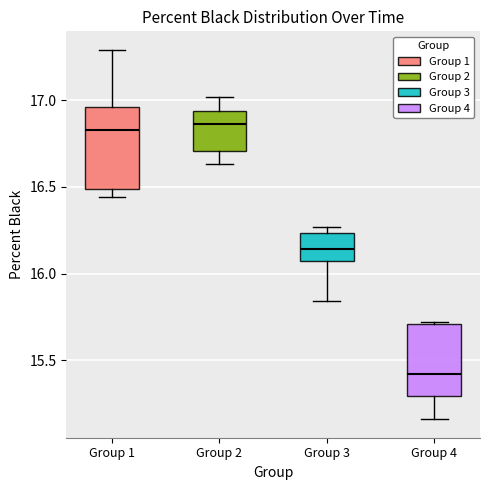

Reading left to right, read every box against the y-axis: the position of its median line, the range the box covers, and the ends of its whiskers. The values are not printed on the chart, so give them approximately, as read against the axis.

Group 1: median 16.85, box 16.50 to 16.95, whiskers 16.45 to 17.30
Group 2: median 16.85, box 16.70 to 16.95, whiskers 16.65 to 17.00
Group 3: median 16.15, box 16.10 to 16.25, whiskers 15.85 to 16.25 (just above the box's upper edge)
Group 4: median 15.40, box 15.30 to 15.70, whiskers 15.15 to 15.70